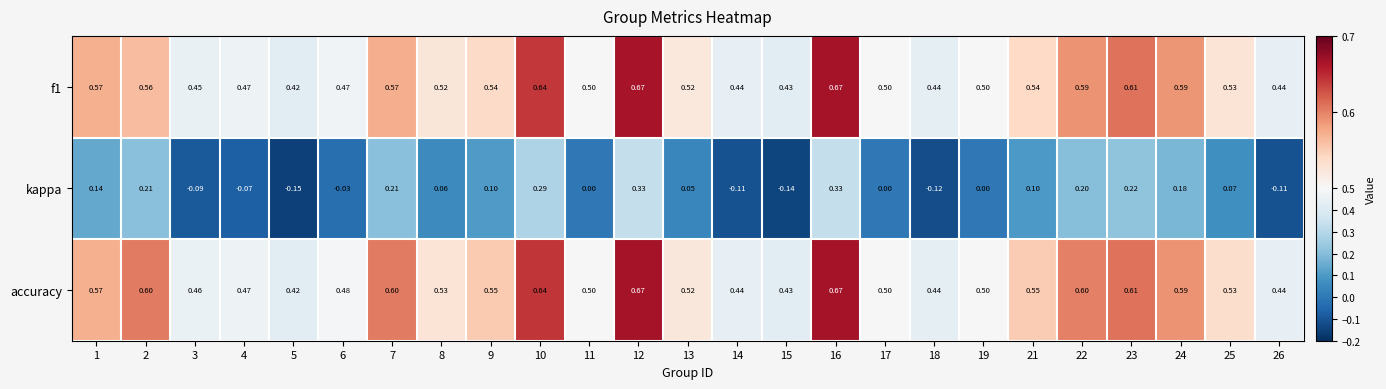

How many data points does each series have?

25